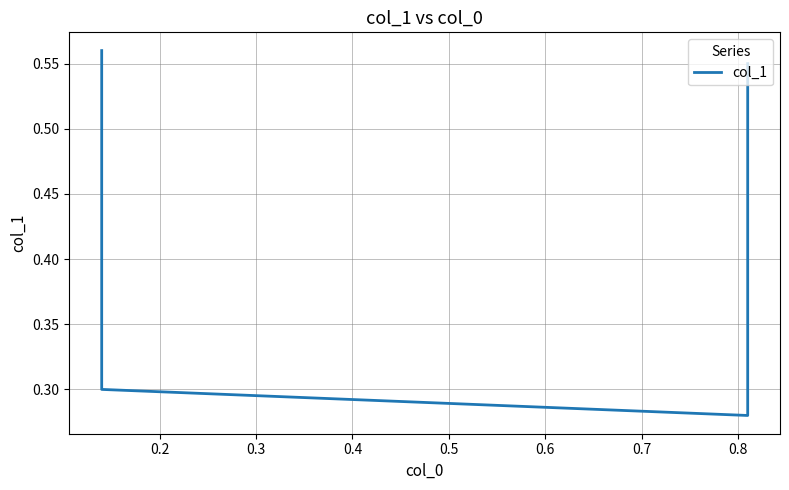

True or false: the data has more than 0 interior local peaks.

False